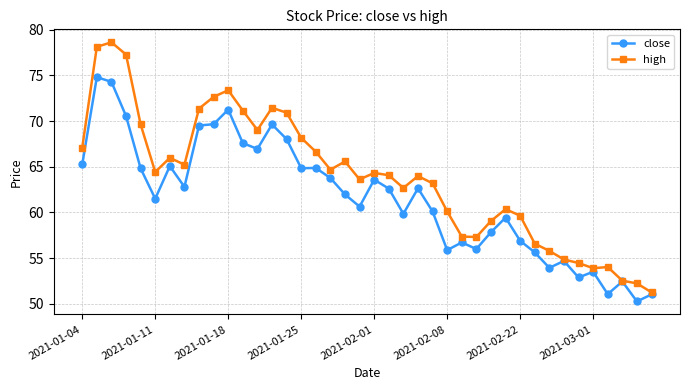

What is the maximum value for high?

78.6